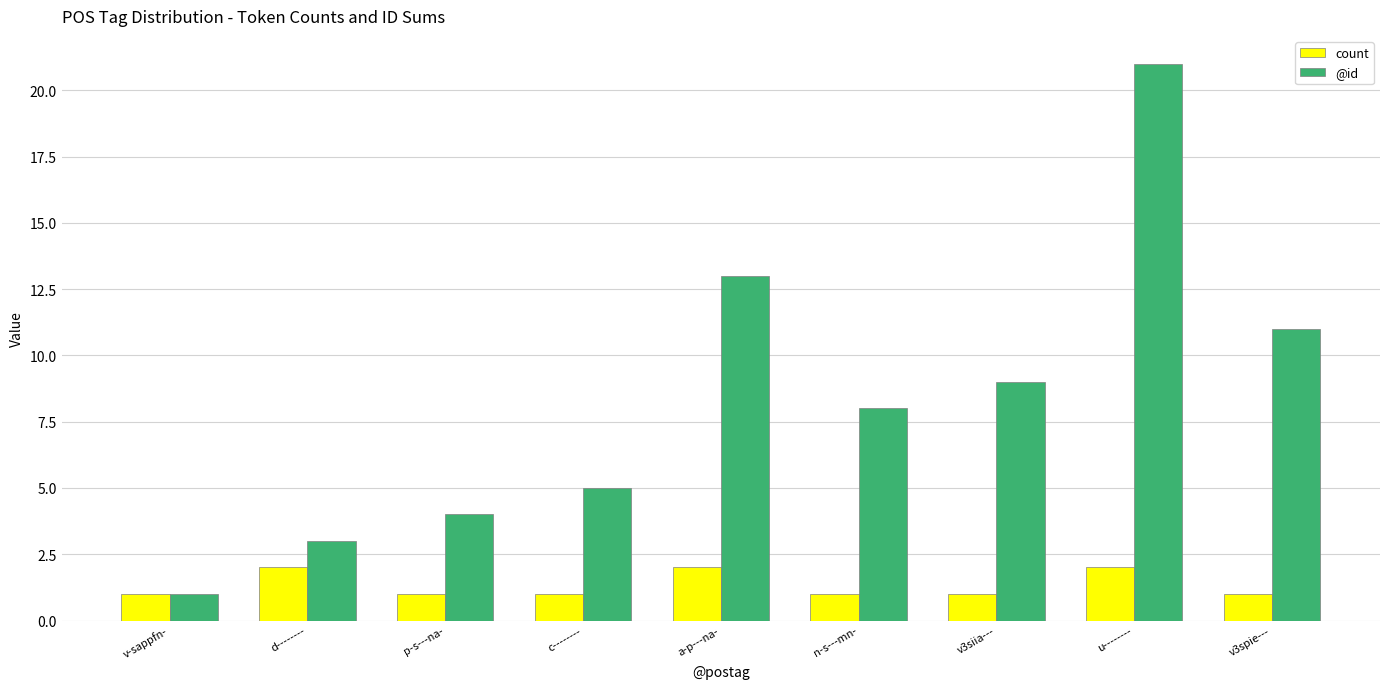

What is the difference between the @id values at v3siia--- and v-sappfn-?

8